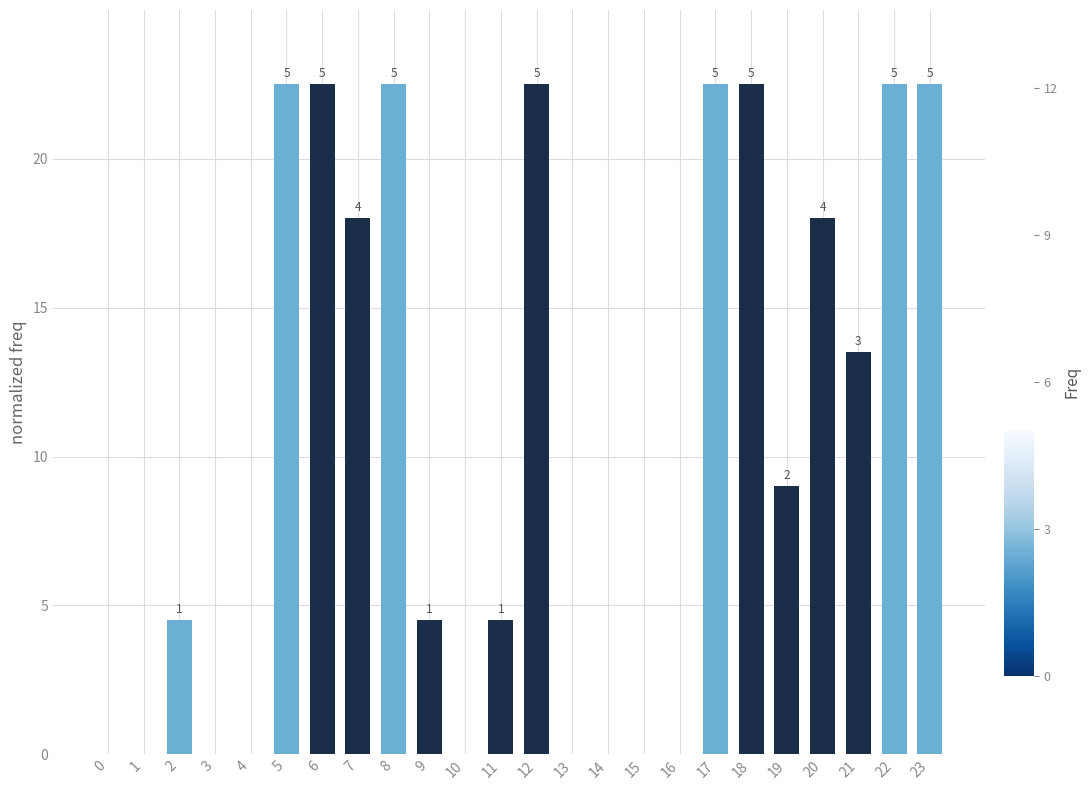

At which label is the value closest to 11?

19